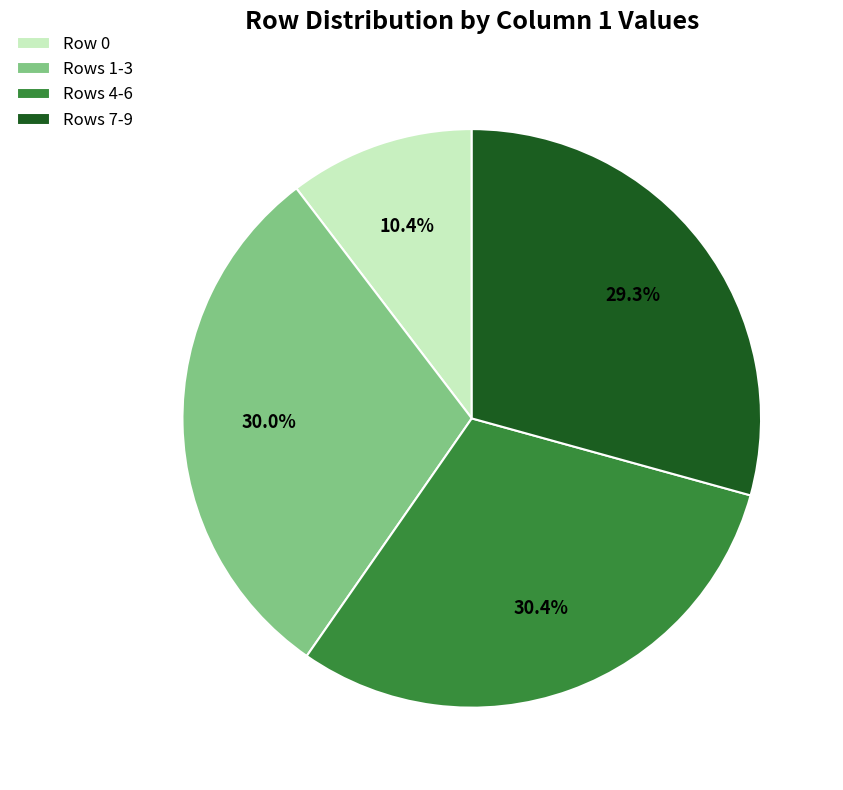

Is there a majority slice in this chart?

No